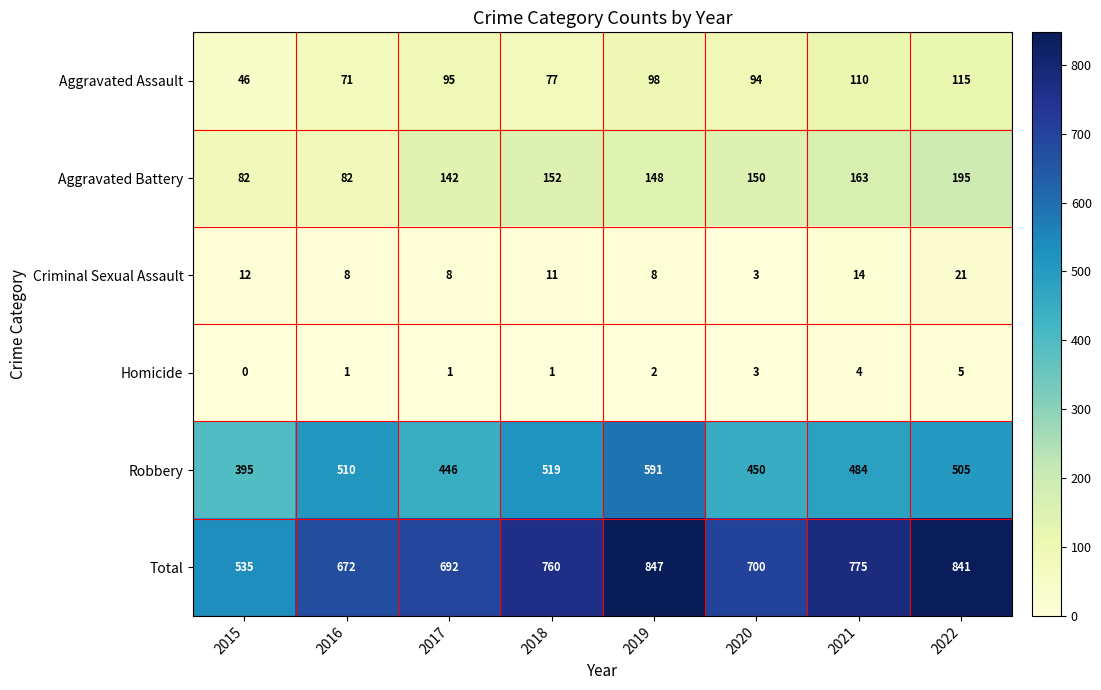

The Robbery series shows 826 at 2018. True or false?

False